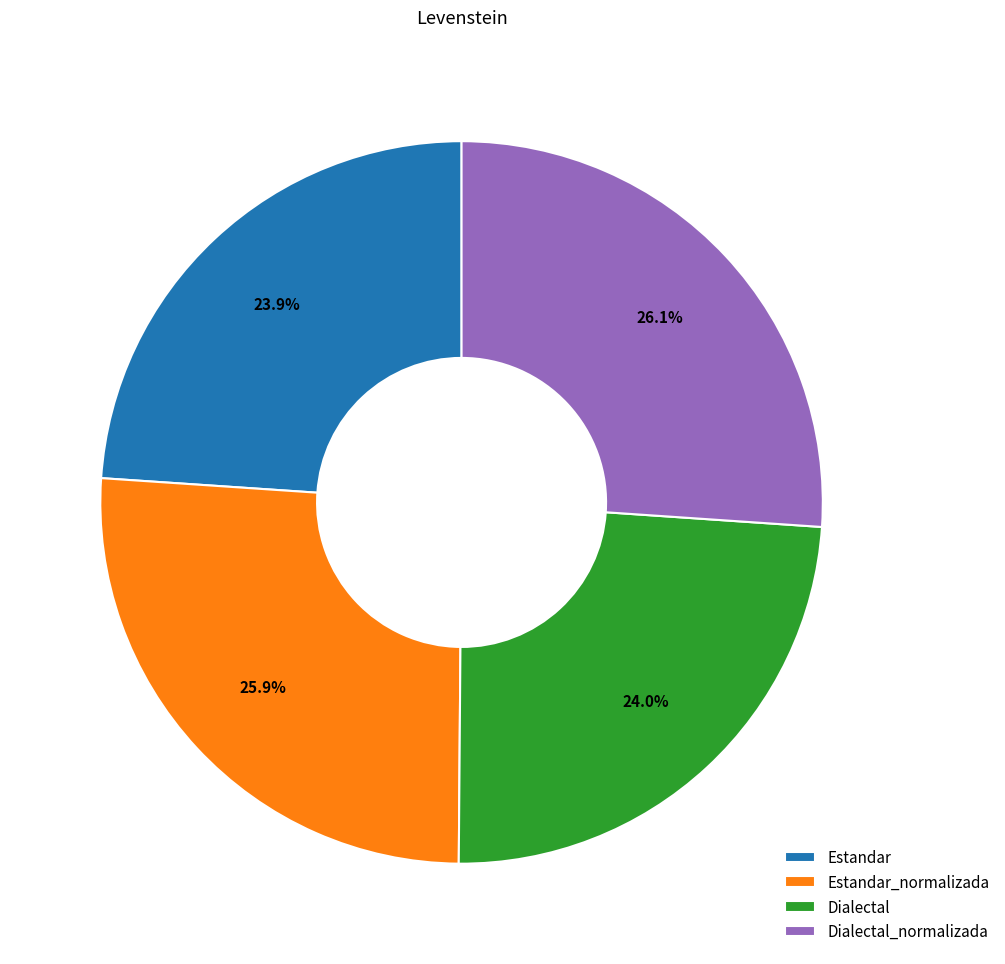

To the nearest percent, what percentage of the pie is Estandar_normalizada?

26%